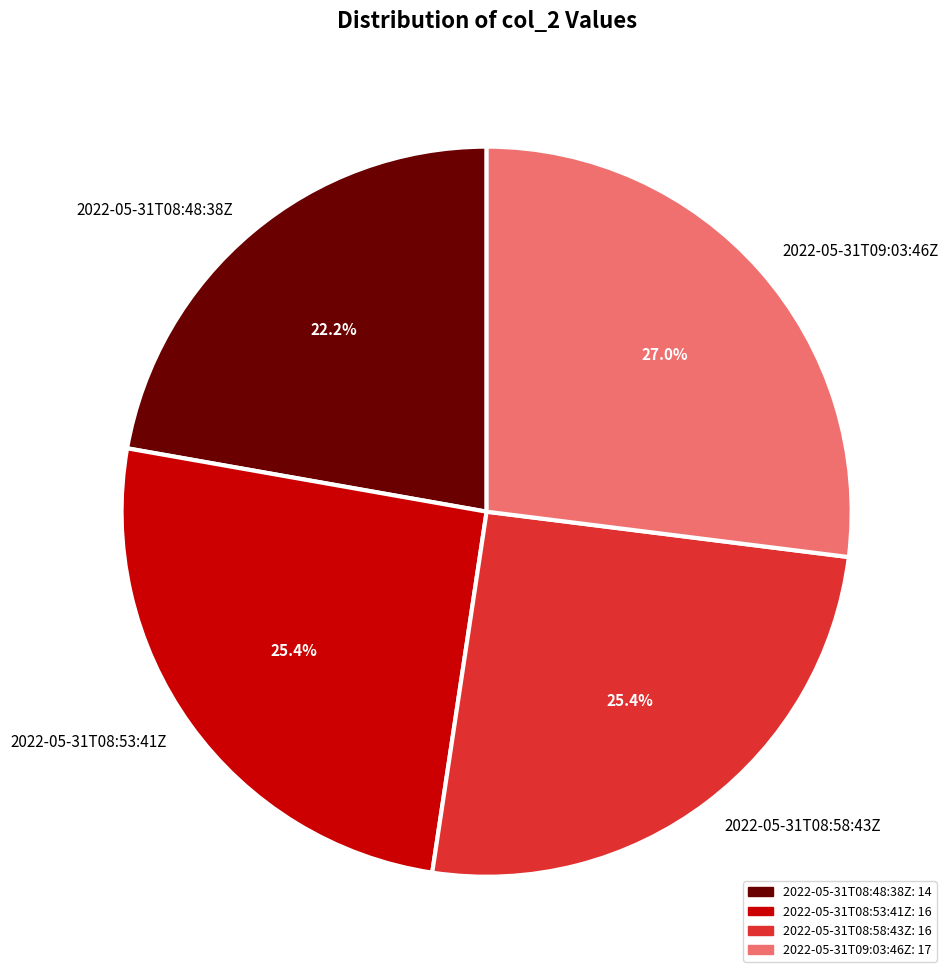

Does 2022-05-31T08:53:41Z account for over 50% of the chart?

No